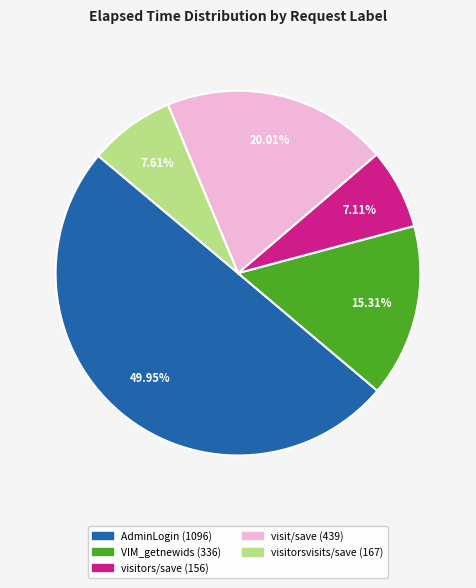

Count the number of slices in the pie.

5